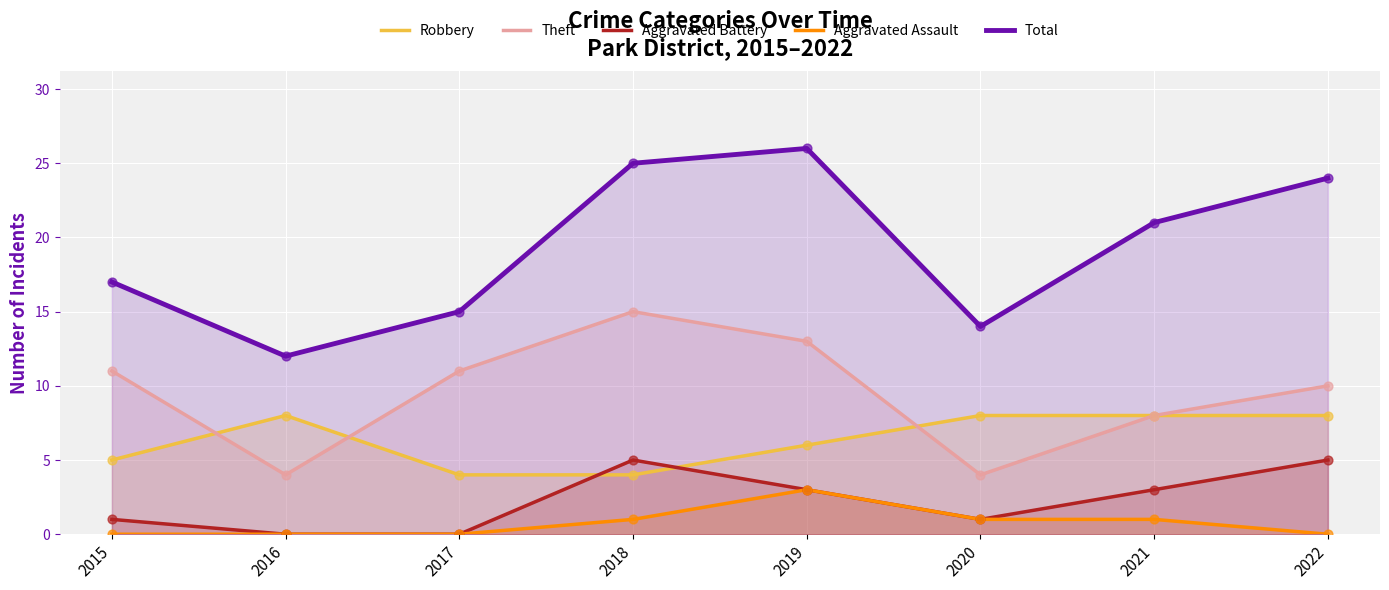

What is the total value across all series at 2022?

47